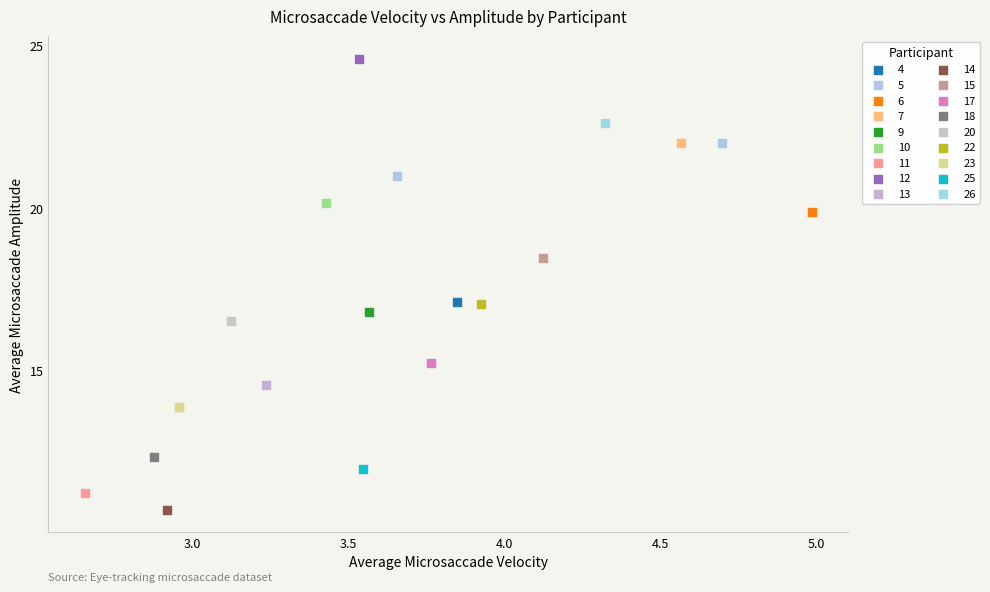

Which series reaches the maximum Y coordinate?

12